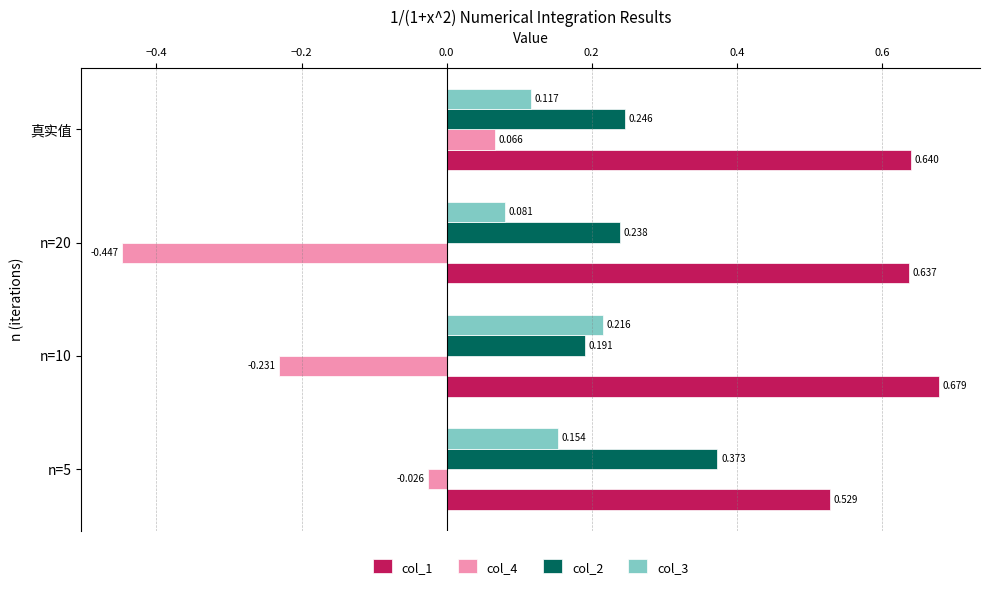

How many col_1 values are between 0 and 1?

4